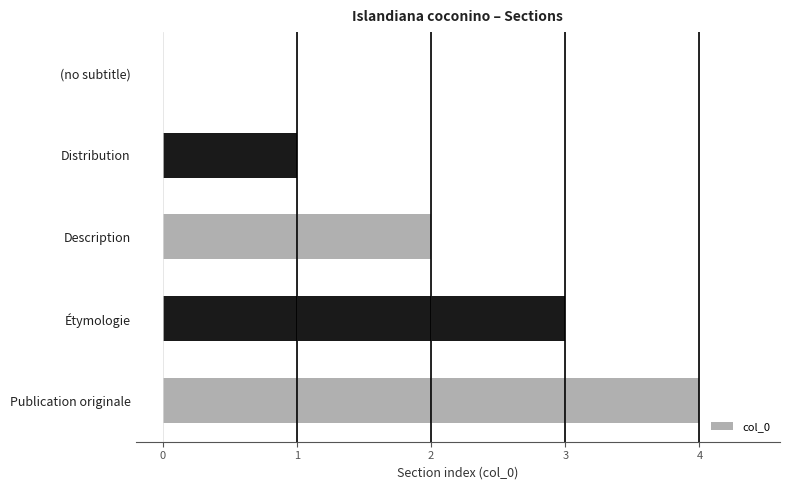

The chart shows a value of 2 at Description. True or false?

True